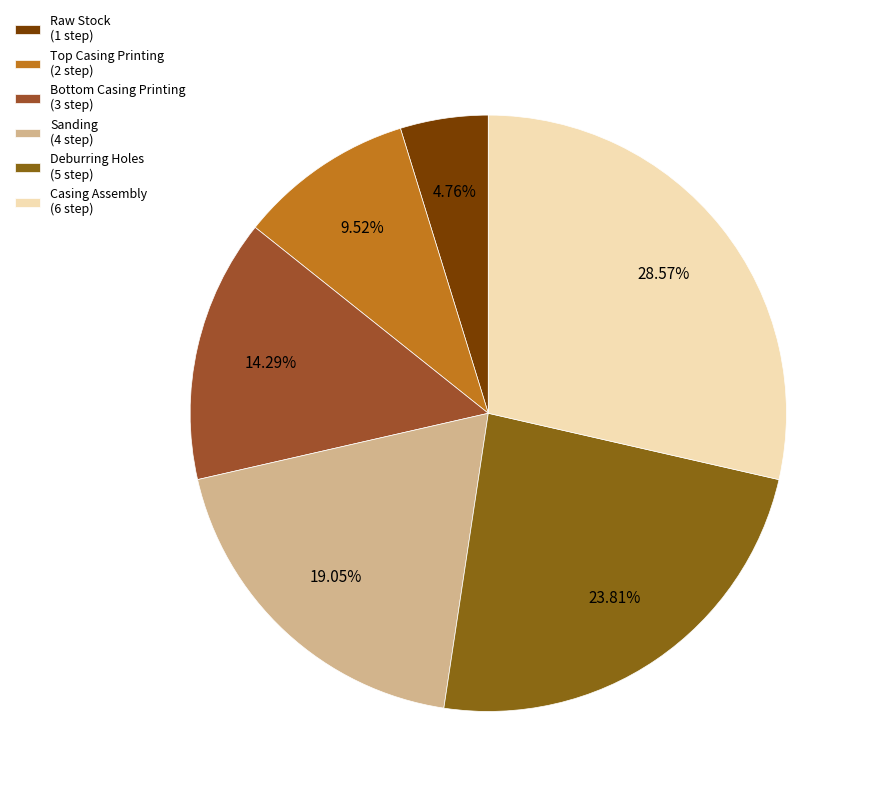

Rank the categories by value from highest to lowest.

Casing Assembly, Deburring Holes, Sanding, Bottom Casing Printing, Top Casing Printing, Raw Stock